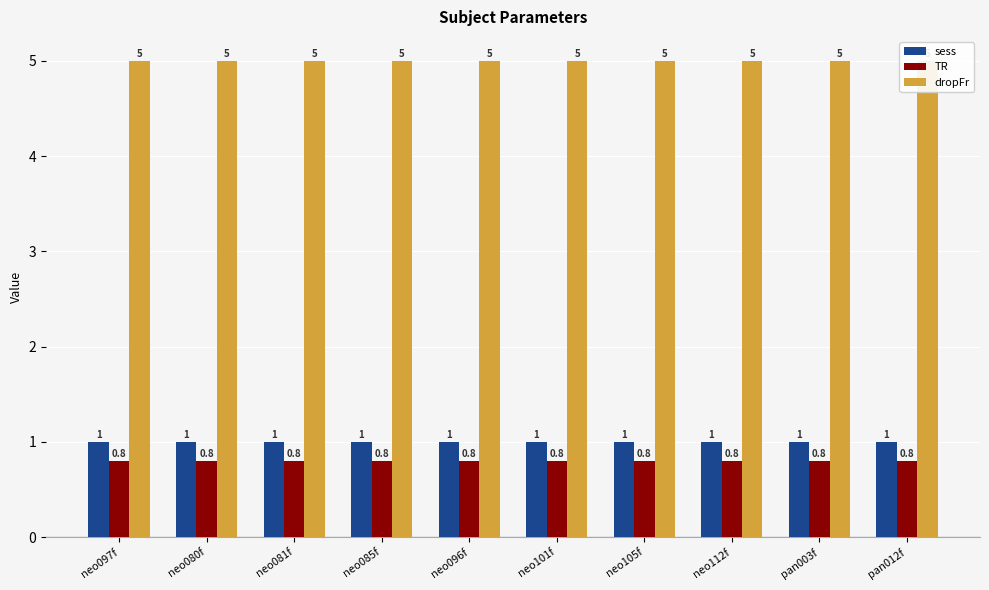

How many groups of bars are there?

10